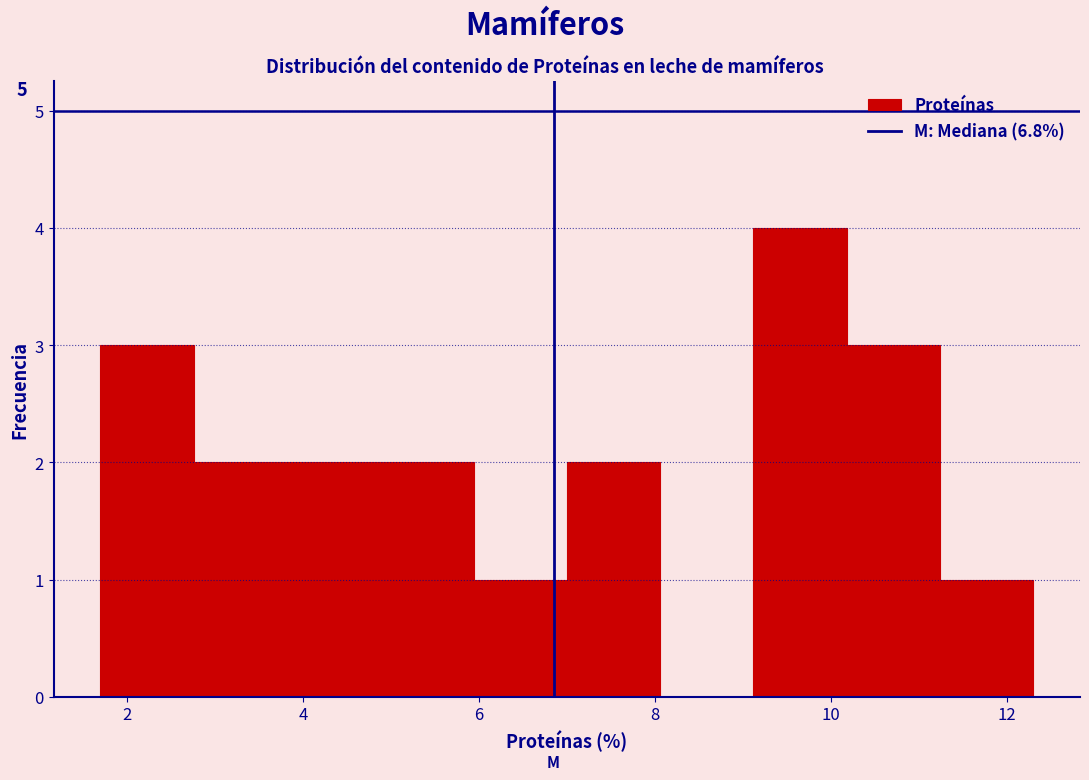

Which range on the x-axis has the tallest bar?

9.12 to 10.18